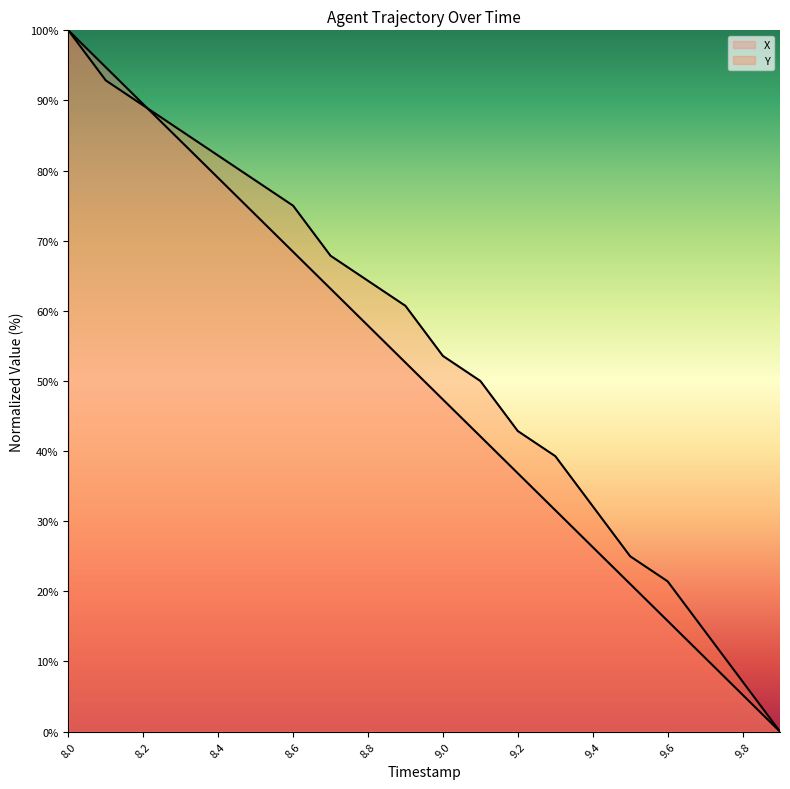

Between 9.4 and 9.9, which series saw the biggest shift?

Y